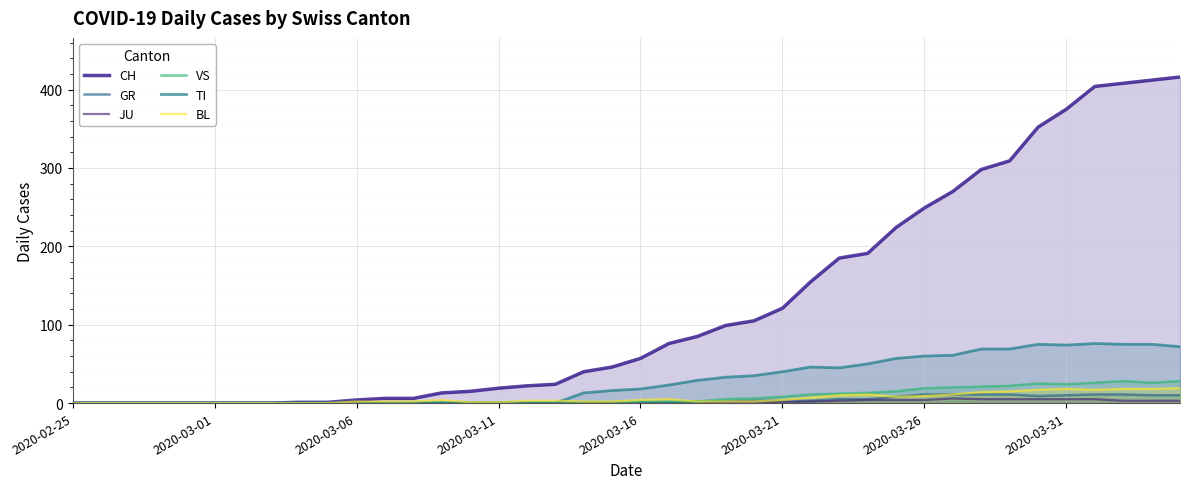

Reading left to right, transcribe all the data shown in this chart.

CH: 0	0	0	0	0	0	0	0	1	1	4	6	6	13	15	19	22	24	40	46	57	76	85	99	105	121	155	185	191	224	249	270	298	309	352	375	404	408	412	416
GR: 0	0	0	0	0	0	0	0	0	0	0	0	0	0	0	0	0	0	1	0	1	1	2	2	3	3	3	5	5	8	11	11	11	11	9	10	11	11	10	10
JU: 0	0	0	0	0	0	0	0	0	0	0	0	0	0	0	0	0	0	0	0	0	0	0	0	1	1	2	3	4	4	4	6	5	5	5	5	5	3	3	3
VS: 0	0	0	0	0	0	0	0	0	0	0	0	1	1	1	1	1	1	1	1	2	2	2	5	6	8	11	12	13	15	19	20	21	22	25	24	26	28	26	28
TI: 0	0	0	0	0	0	0	0	0	0	0	0	0	0	0	0	0	0	13	16	18	23	29	33	35	40	46	45	50	57	60	61	69	69	75	74	76	75	75	72
BL: 0	0	0	0	0	0	0	0	0	0	2	2	2	4	1	1	3	3	2	2	4	5	2	2	2	4	7	10	11	8	9	11	14	15	17	18	17	18	18	19